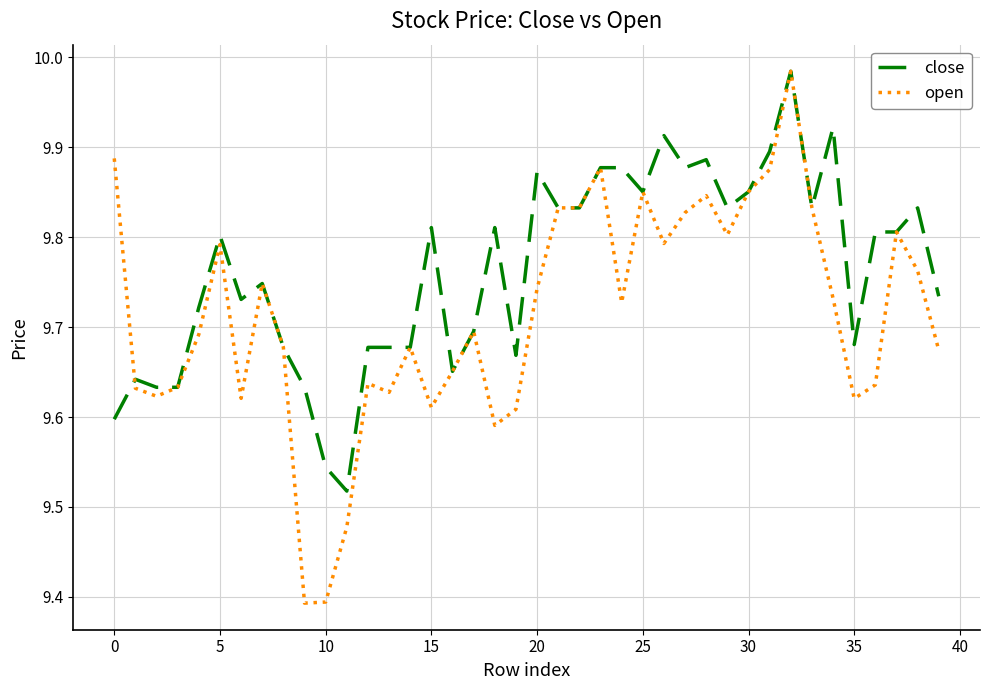

Which series has the widest spread of values?

open